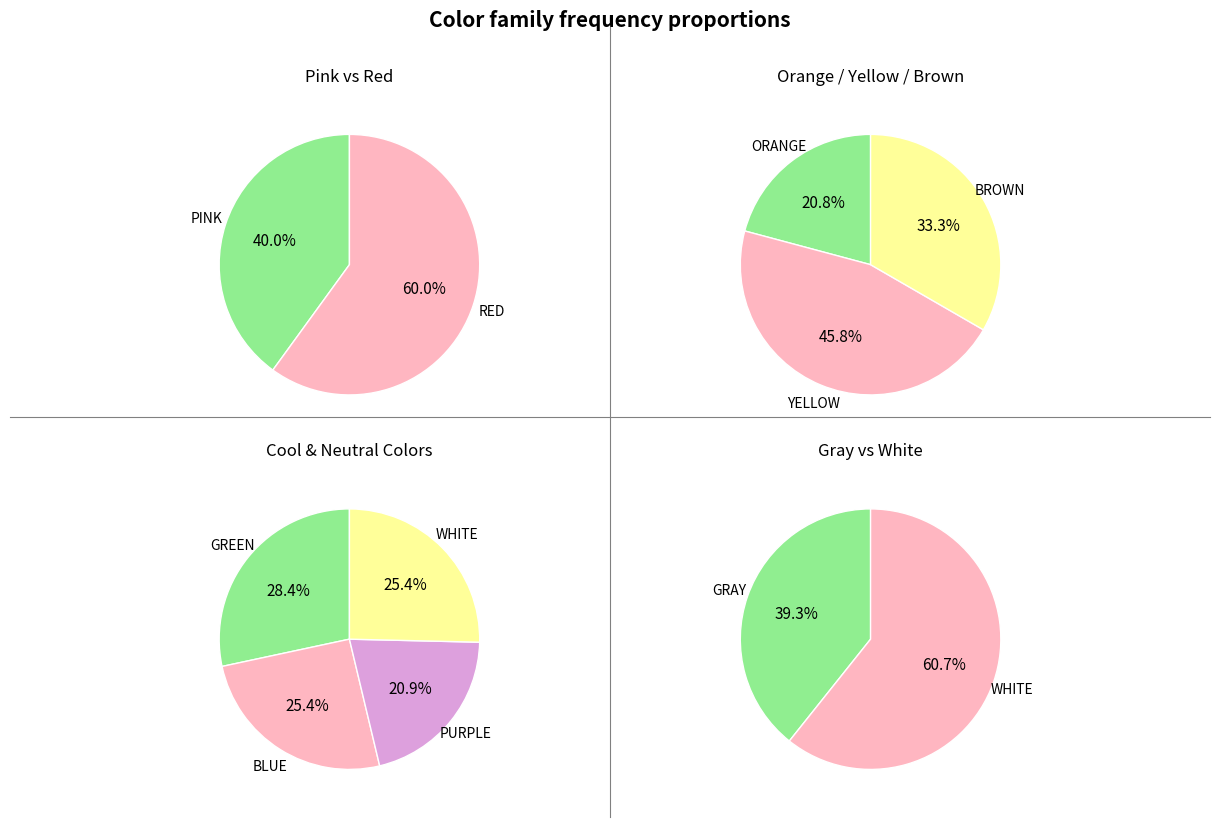

What is the ratio of the value at WHITE to the value at ORANGE?

3.4